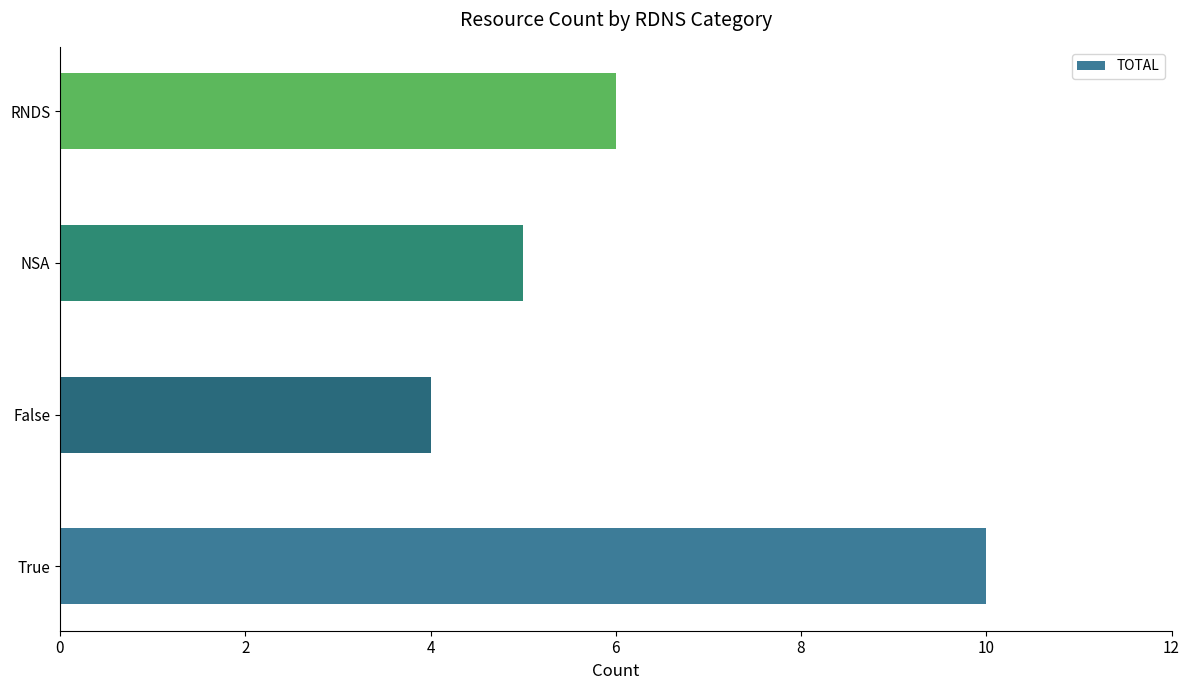

Reading bottom to top, list all the values displayed in this chart.

10	4	5	6